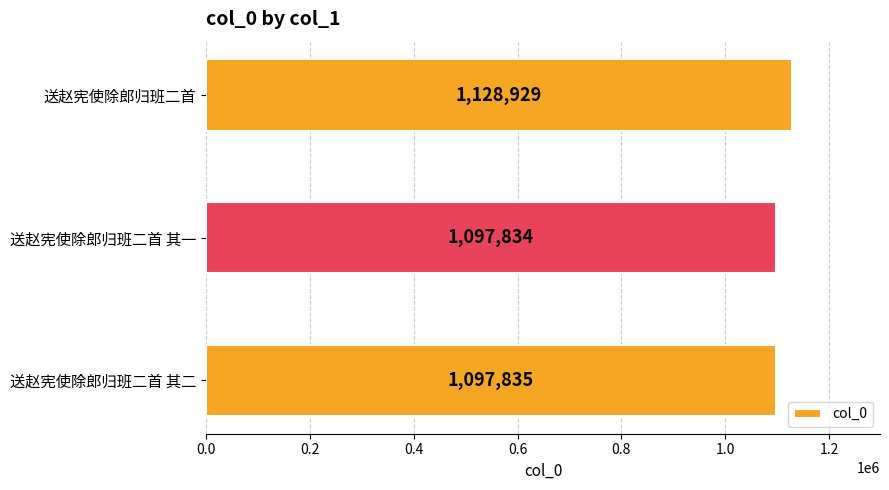

What is the greatest value displayed?

1128929